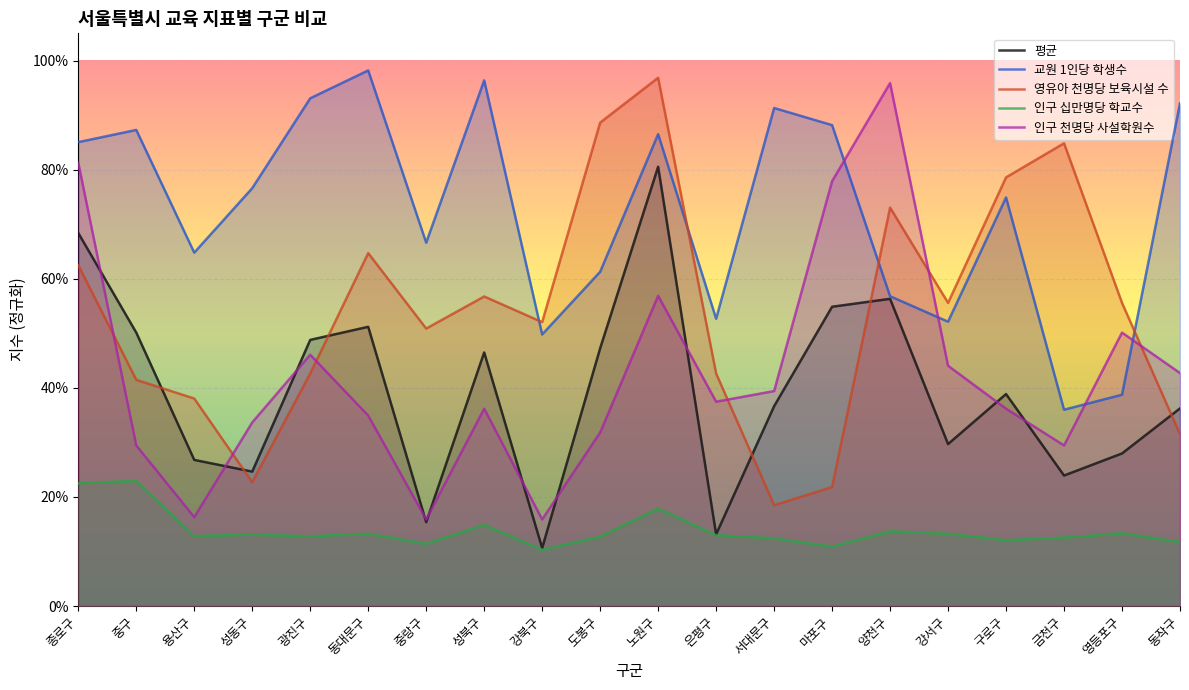

Which label corresponds to the largest value in the chart?

동대문구